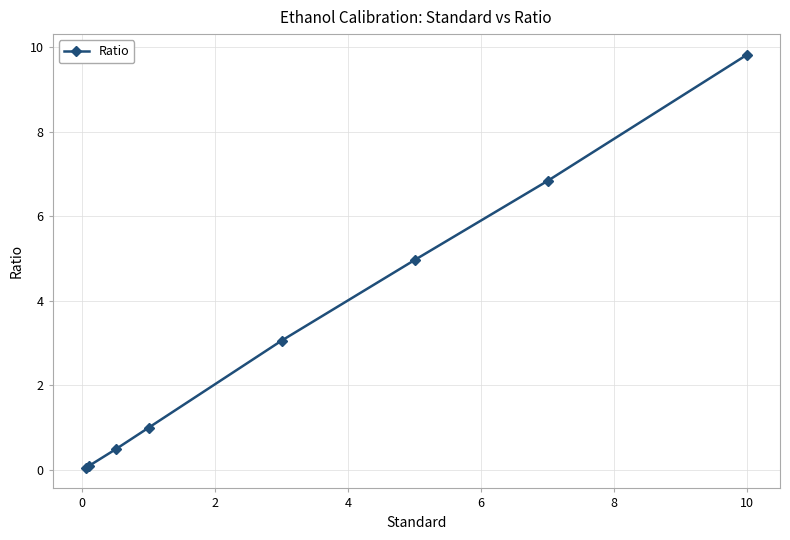

True or false: the data has more than 0 interior local peaks.

False